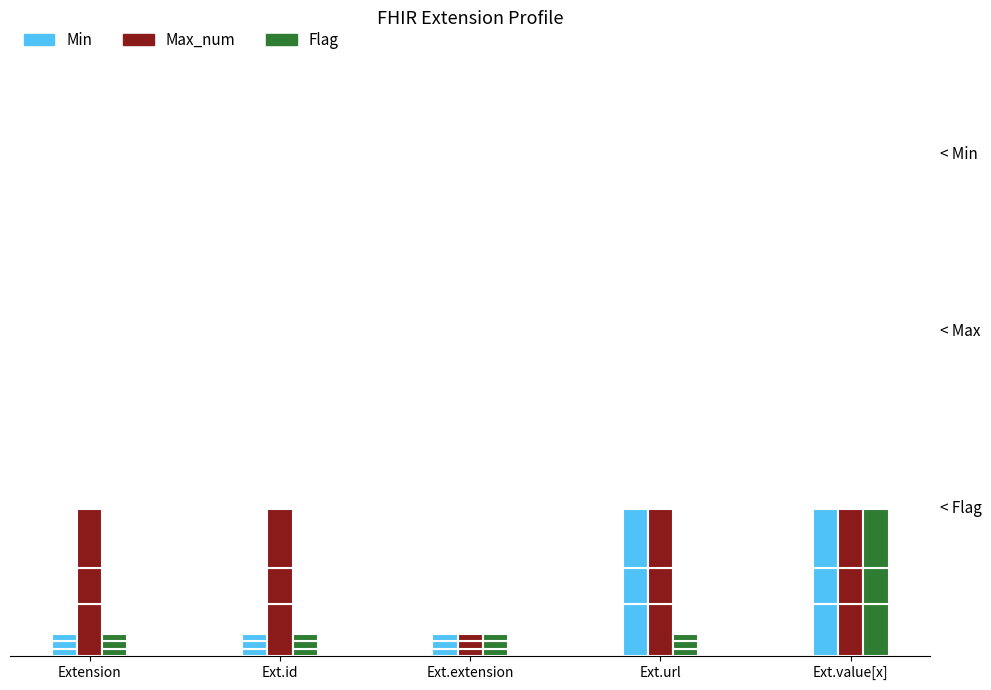

Which series has the largest total across all categories?

Max_num